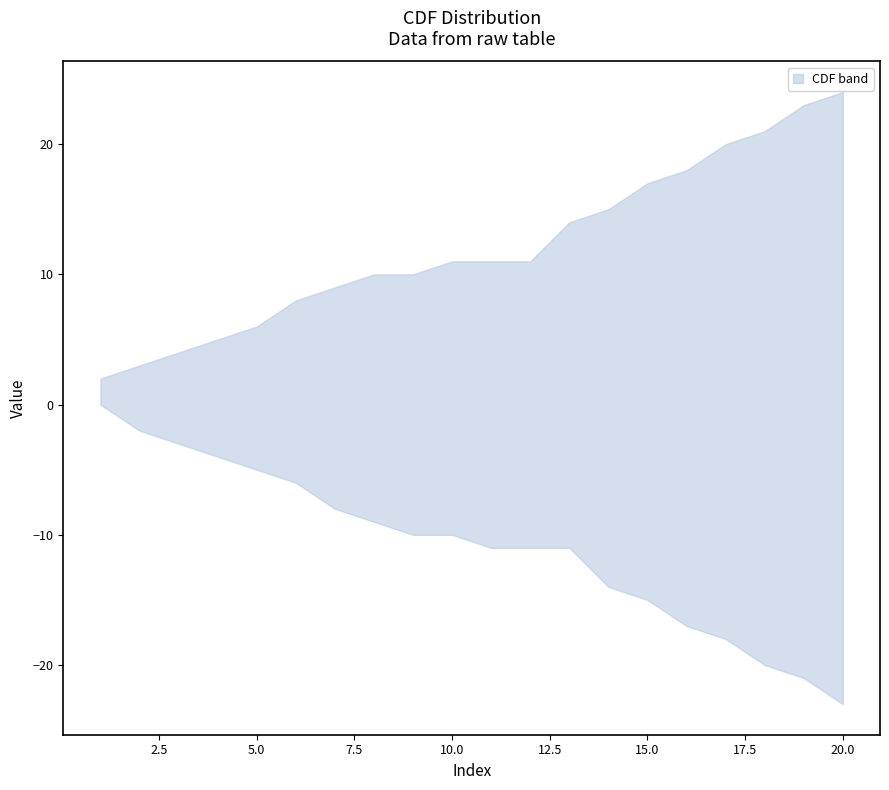

How many values in the CDF series exceed 11?

8